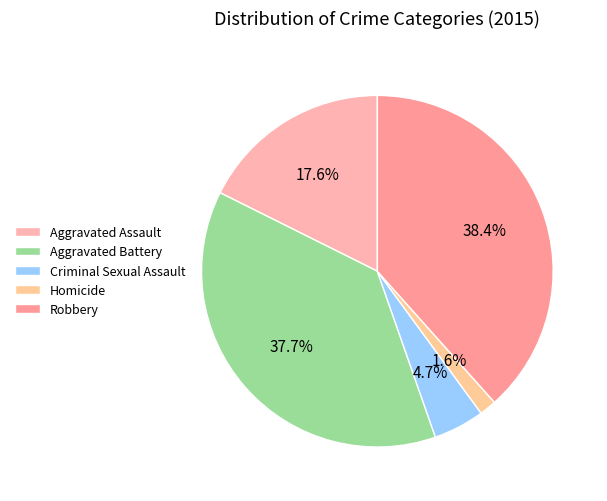

Is it true that Criminal Sexual Assault is 19% of the pie?

False